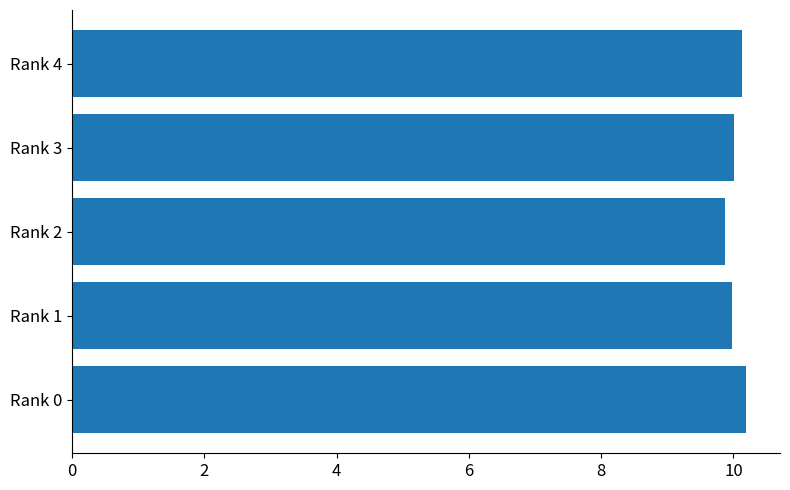

Reading bottom to top, transcribe all the data shown in this chart.

Rank 0=10.2	Rank 1=10.0	Rank 2=9.9	Rank 3=10.0	Rank 4=10.1